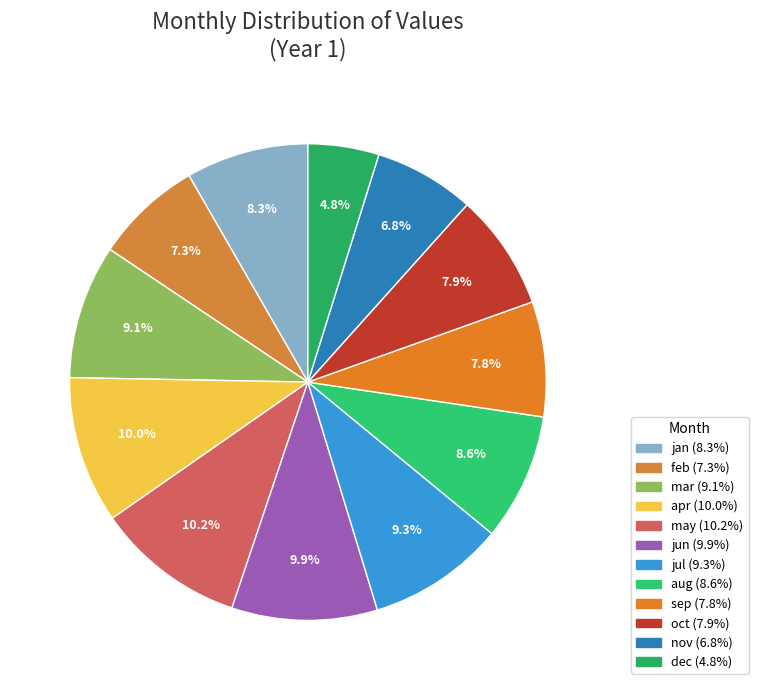

The sep slice represents 1% of the pie. True or false?

False